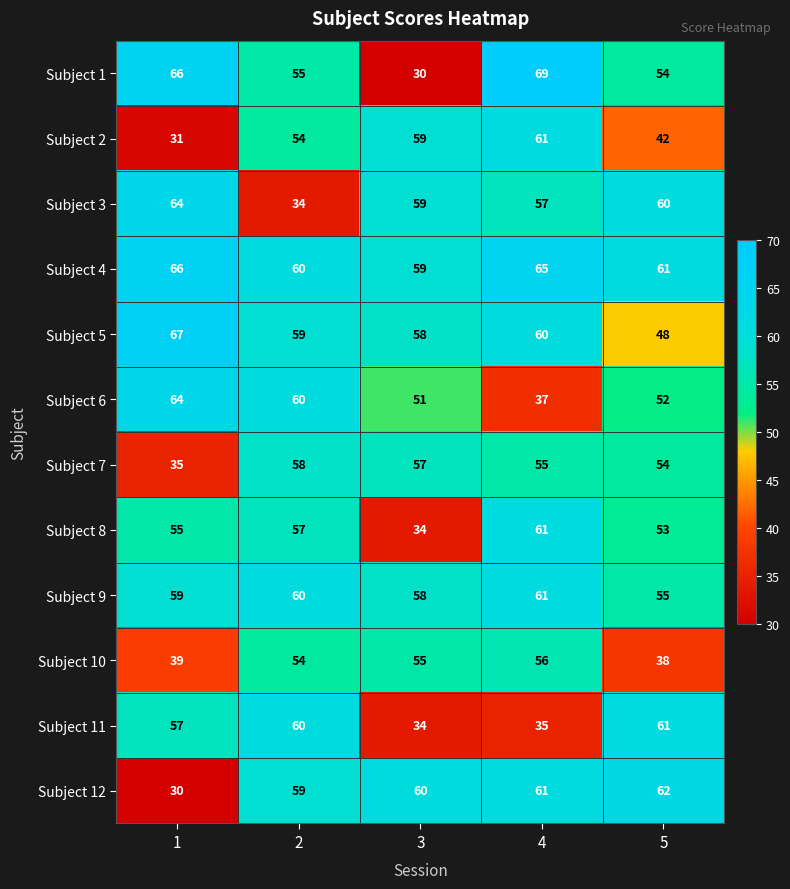

Rank the categories by Subject 1 value from lowest to highest.

3, 5, 2, 1, 4